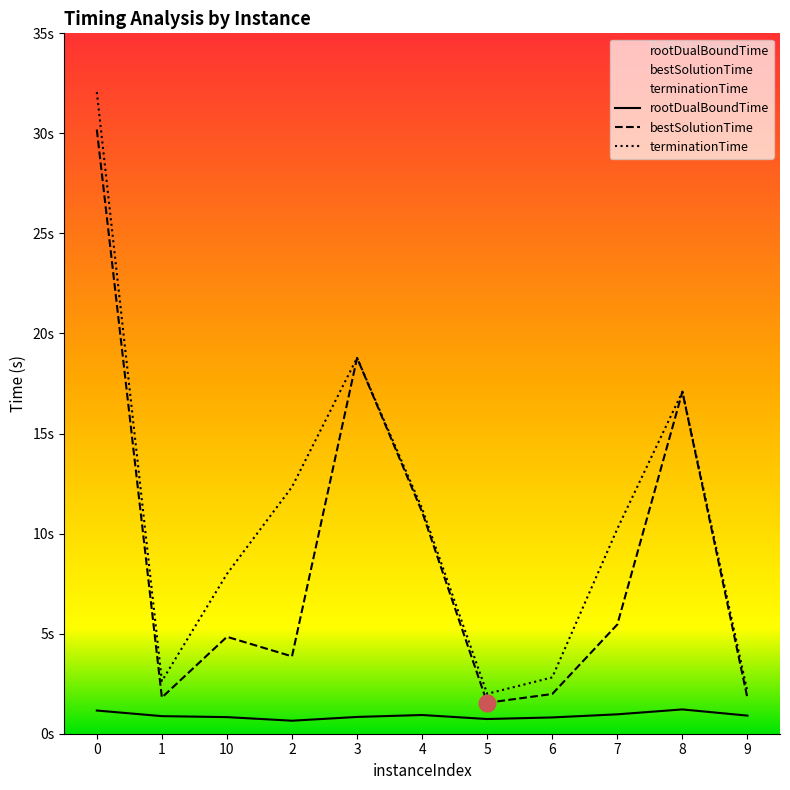

True or false: rootDualBoundTime has a value of 0.3 at 9.

False